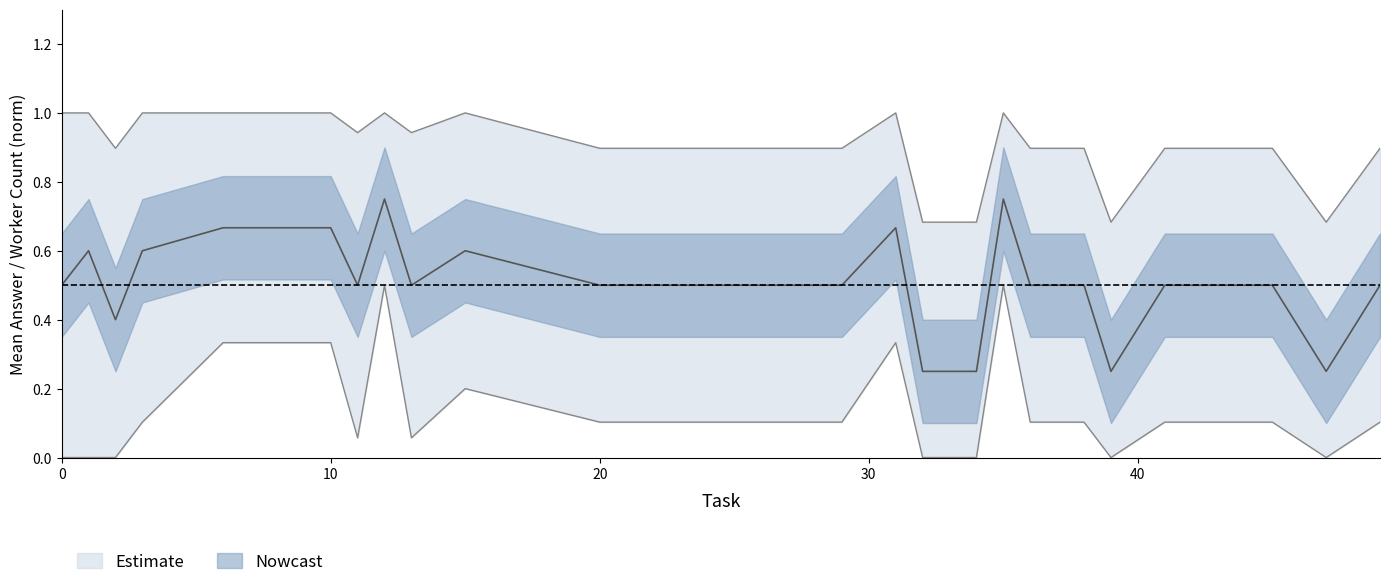

What is the difference between the highest and lowest values at 34?

0.7